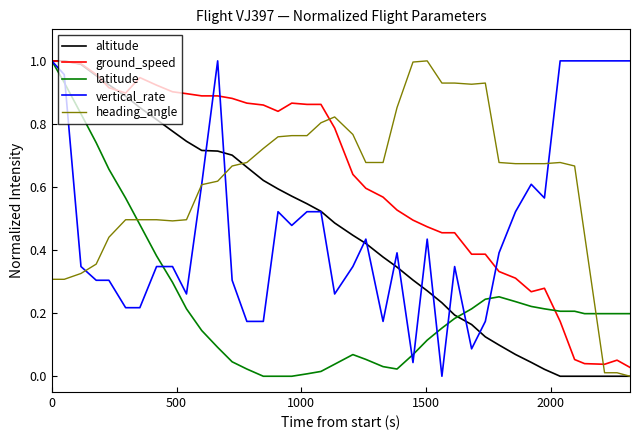

How many intersections are there between latitude and heading_angle?

2